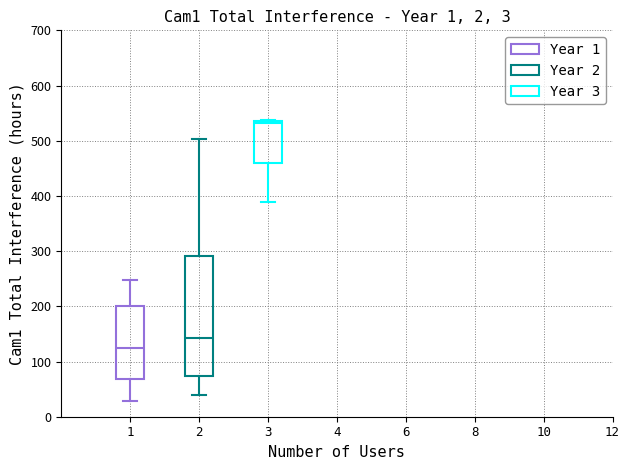

Reading left to right, transcribe this box plot: for each box, give where its median line is, the range the box spans, and where its two whiskers end, as read against the y-axis. The values are not printed on the chart, so give them approximately, as read against the axis.

1: median 120, box 70 to 200, whiskers 30 to 250
2: median 140, box 70 to 290, whiskers 40 to 500
3: median 530, box 460 to 540, whiskers 390 to 540